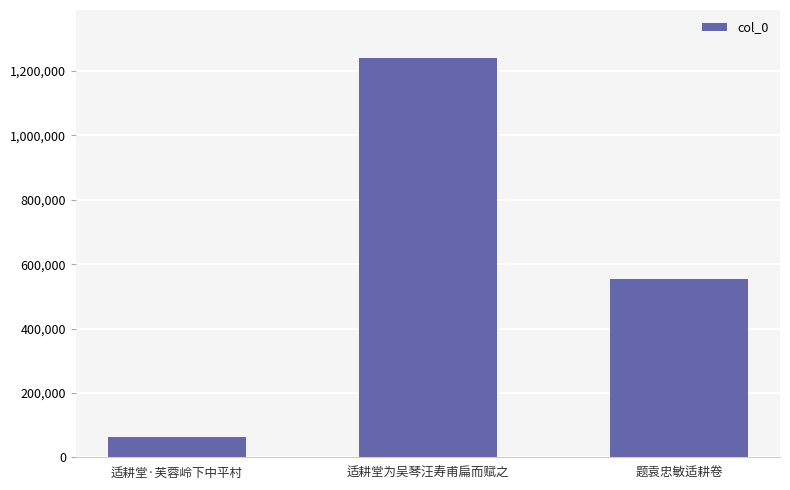

Reading left to right, transcribe all the data shown in this chart.

适耕堂·芙蓉岭下中平村=61929	适耕堂为吴琴汪寿甫扁而赋之=1240962	题袁忠敏适耕卷=554374